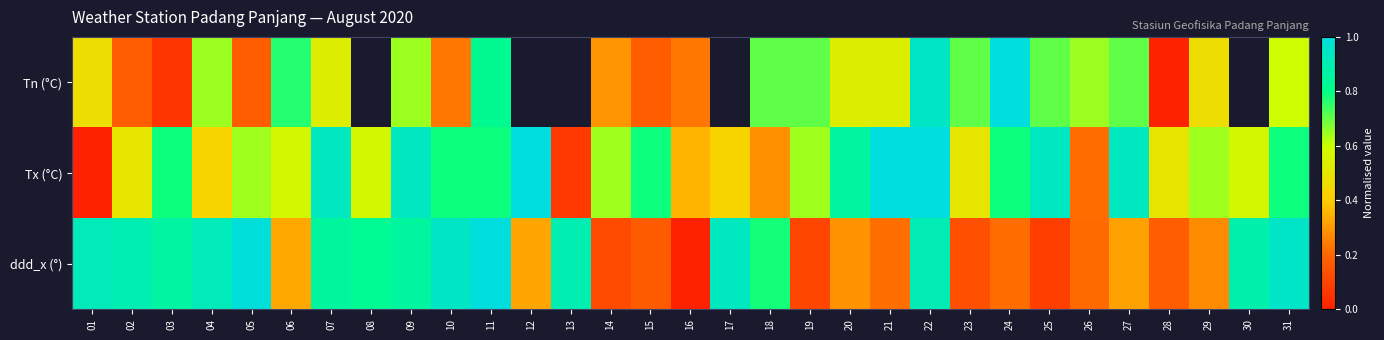

List the series in order of their peak value, highest first.

Tn (°C), Tx (°C), ddd_x (°)